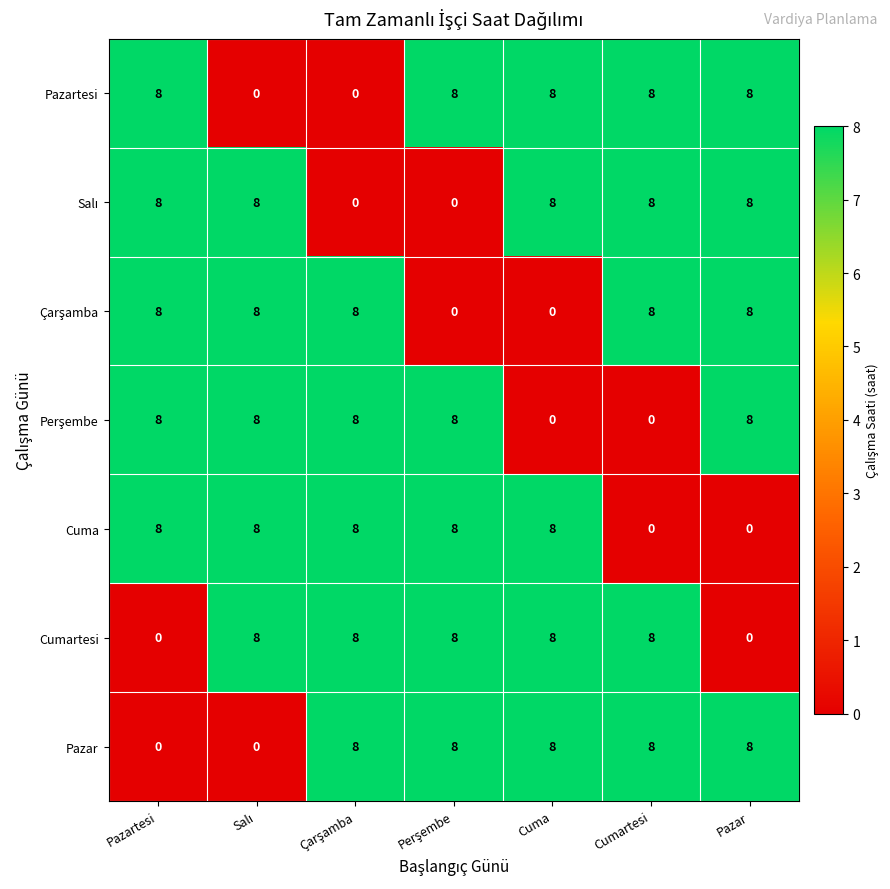

What is the average value of the Cumartesi series?

6